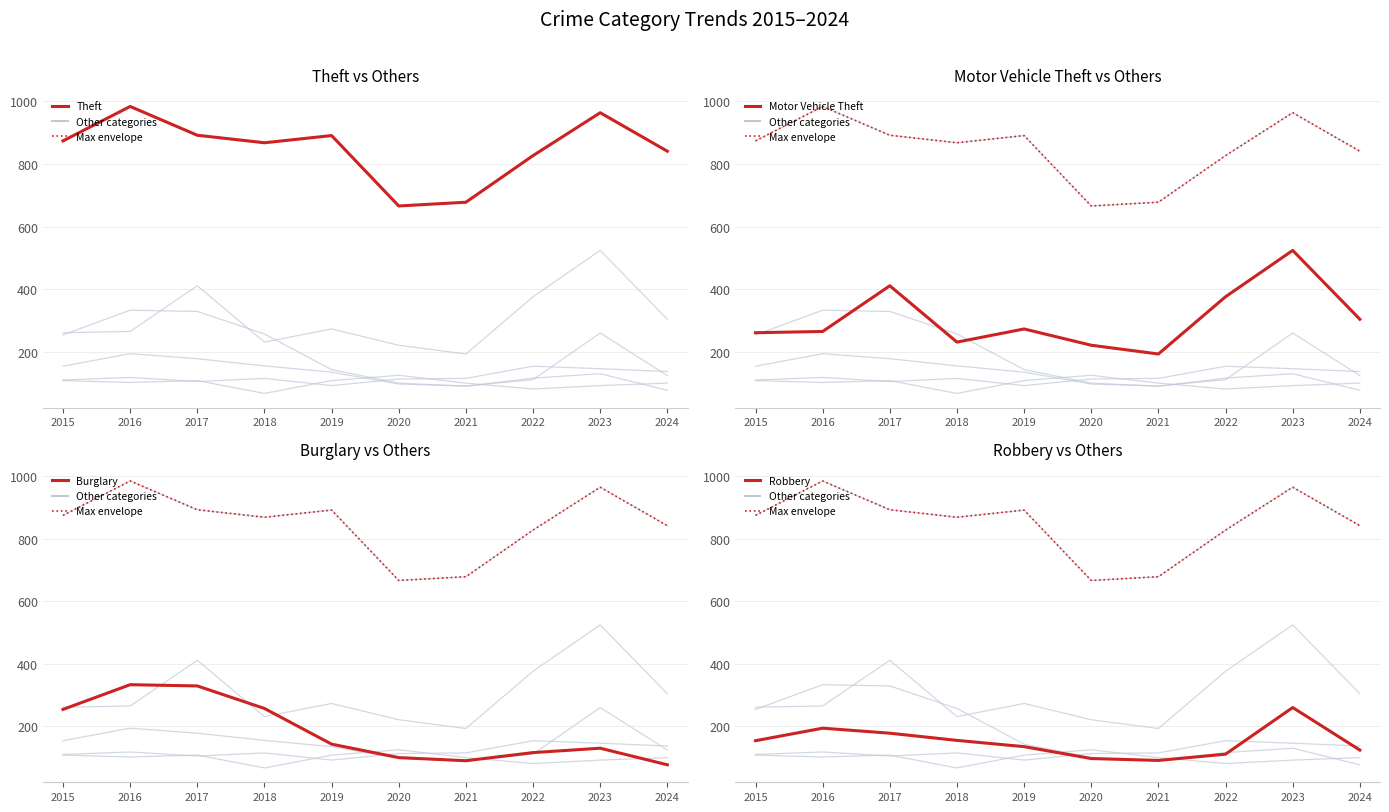

How many data points in Burglary are above 143?

4